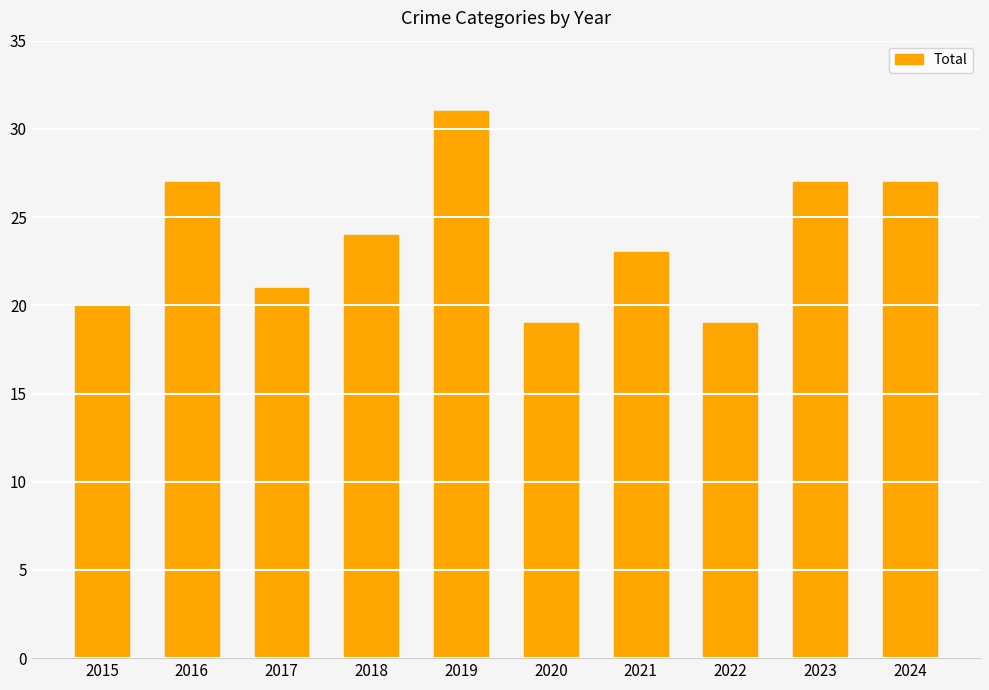

What is the difference between the values at 2021 and 2024?

4